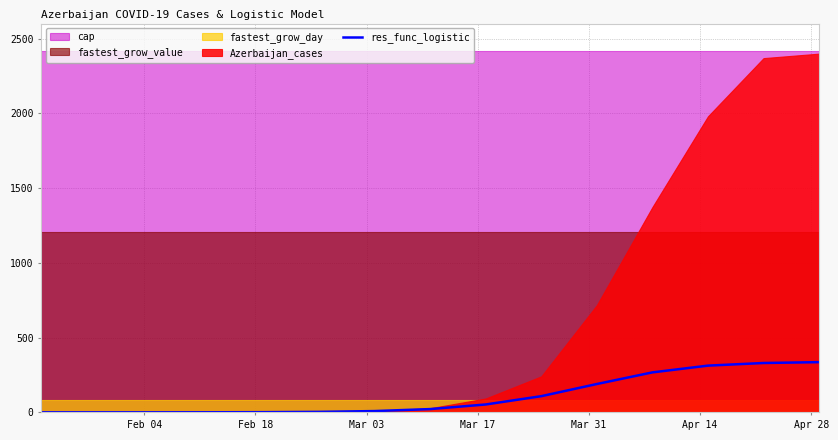

What is the highest value of the res_func_logistic series?

335.8